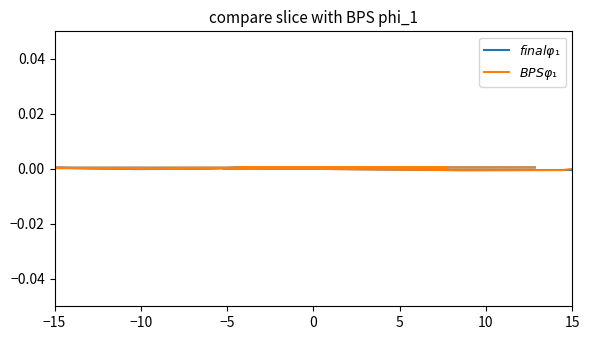

Count the number of categories in the chart.

20